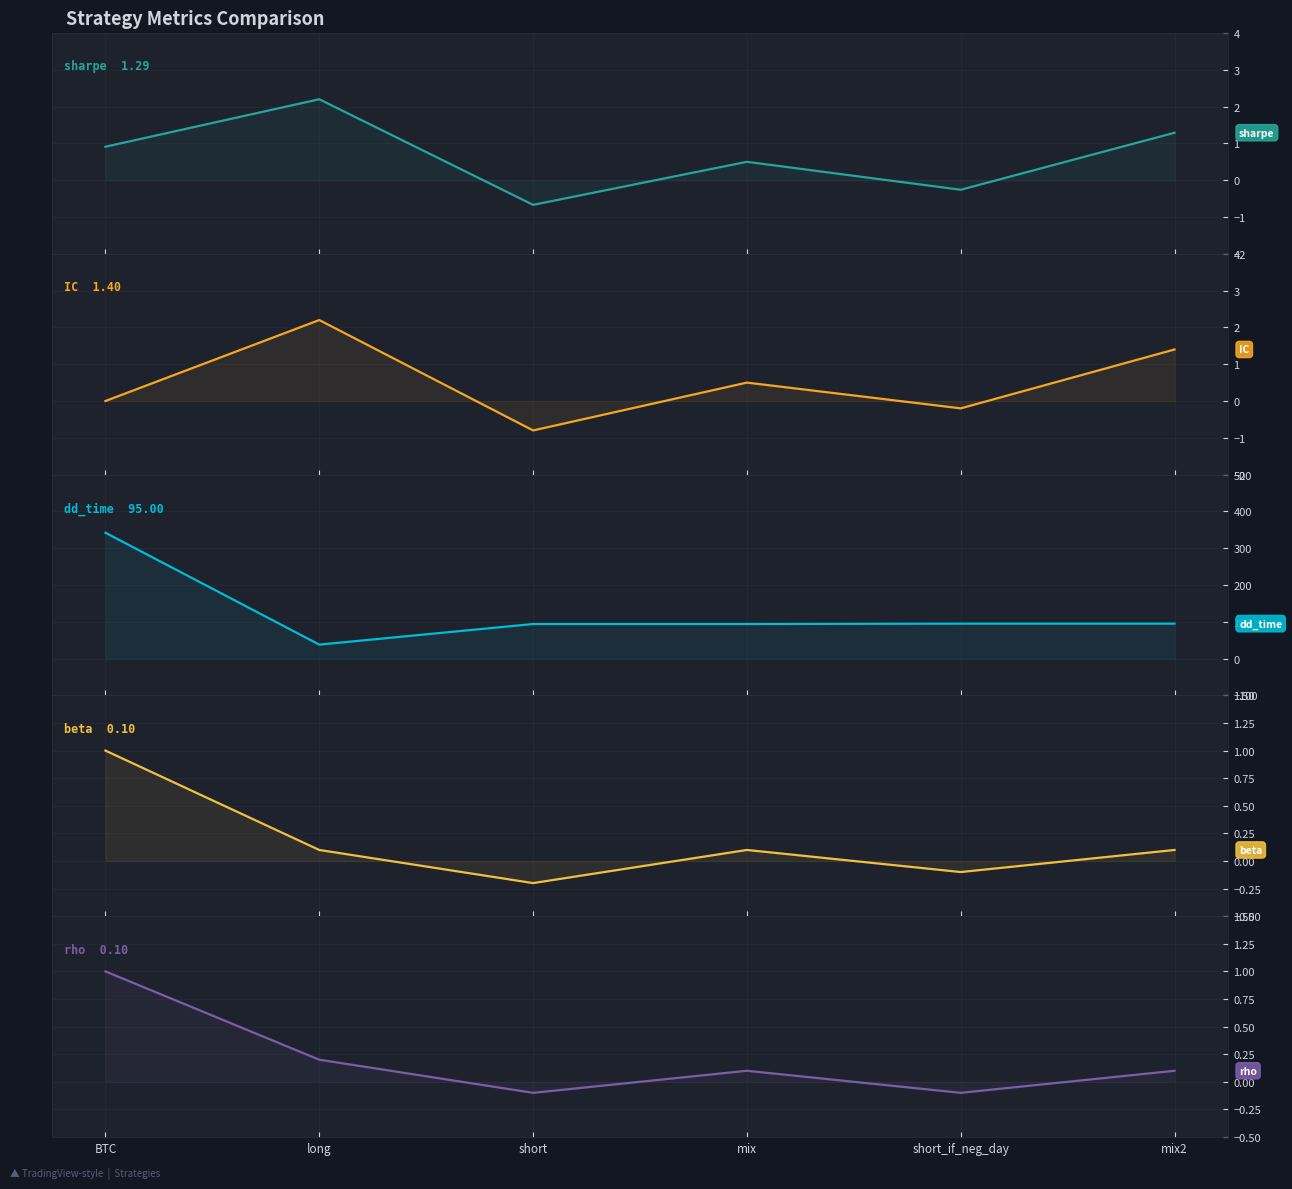

Where is sharpe nearest to the value 0?

short_if_neg_day